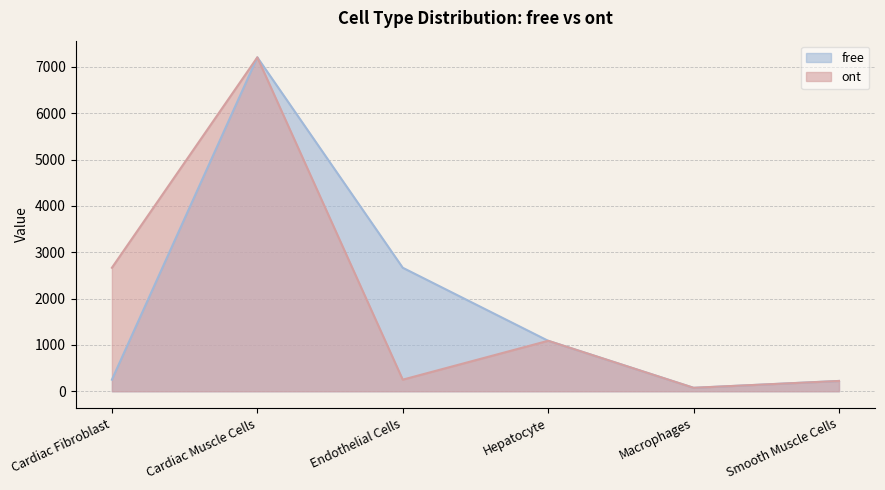

How many lines are shown in the chart?

2